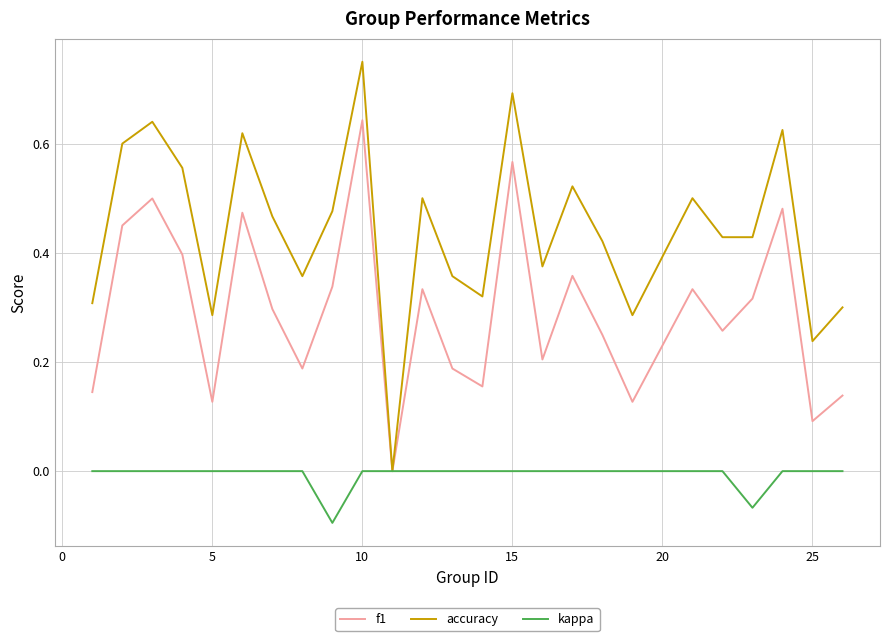

Which series has the widest spread of values?

accuracy